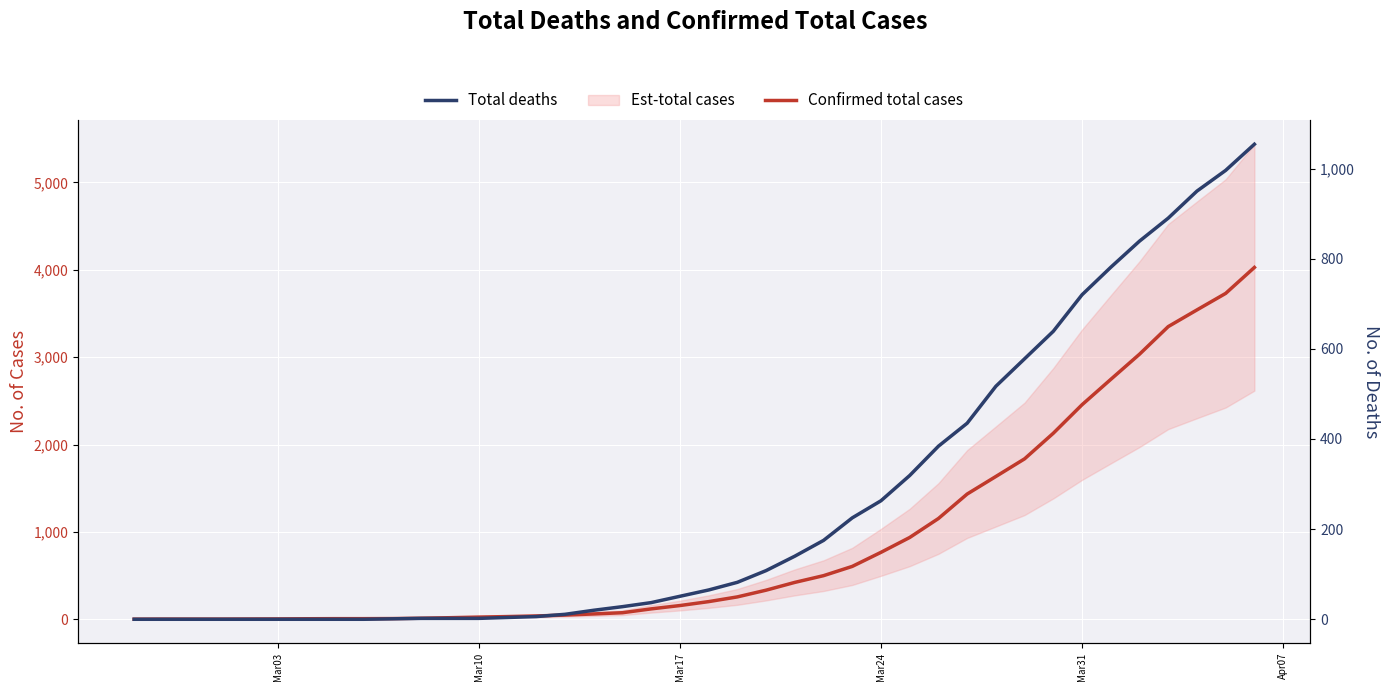

What is the average value of the Confirmed total cases series?

895